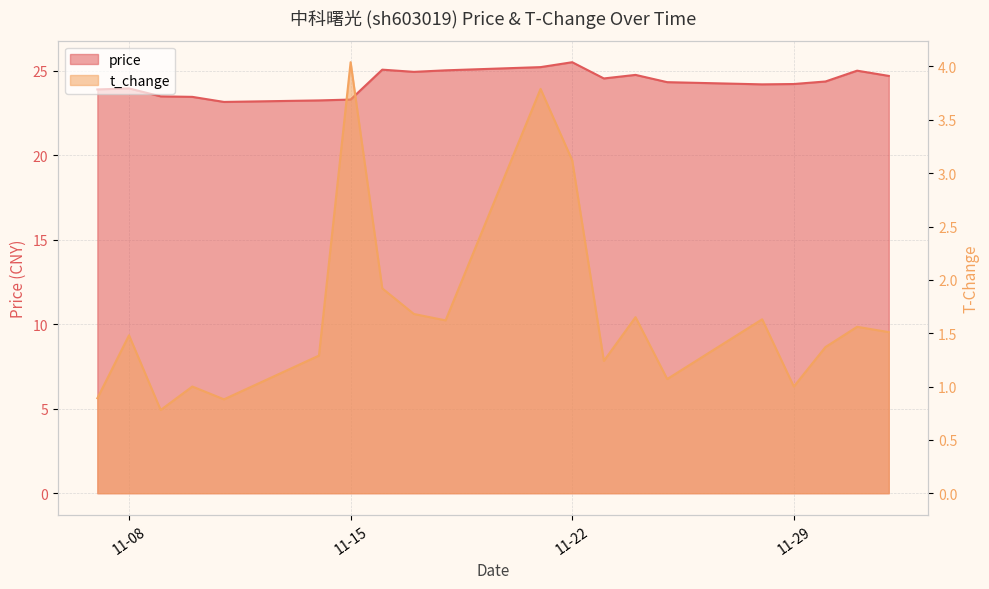

True or false: t_change and price intersect in this chart.

False